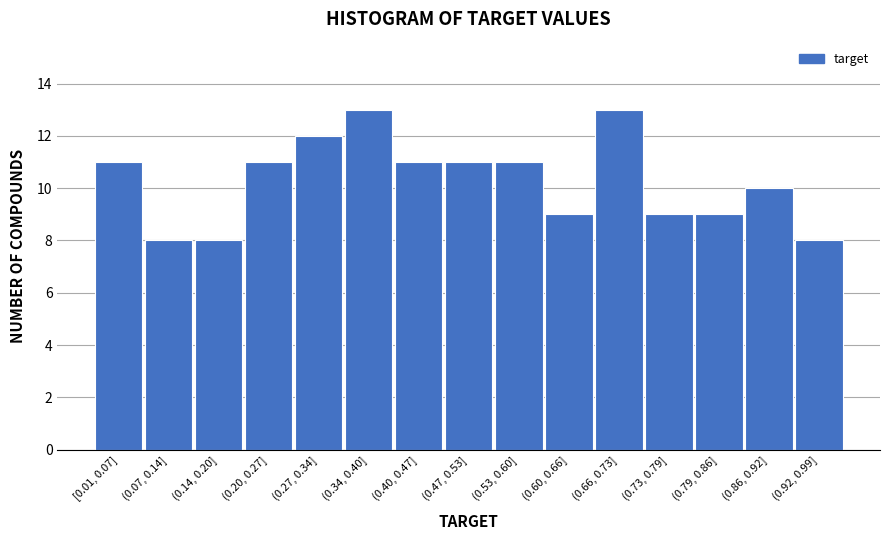

Reading right to left, what are all the values shown in this chart?

8	10	9	9	13	9	11	11	11	13	12	11	8	8	11